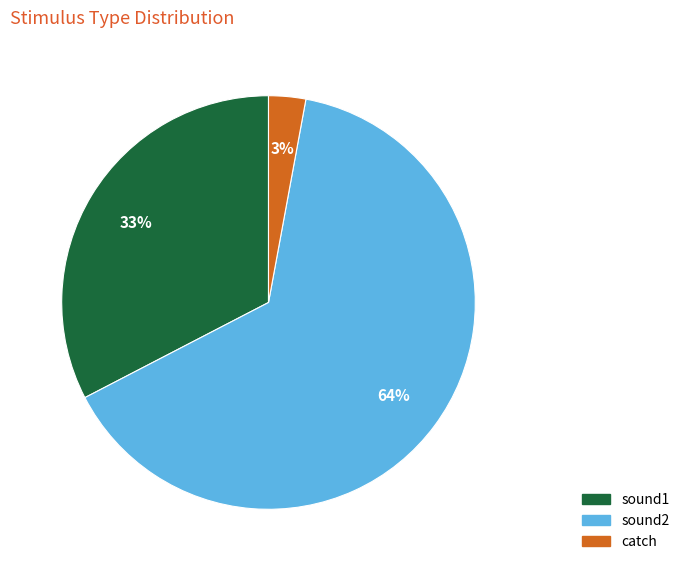

How many segments does this pie chart have?

3